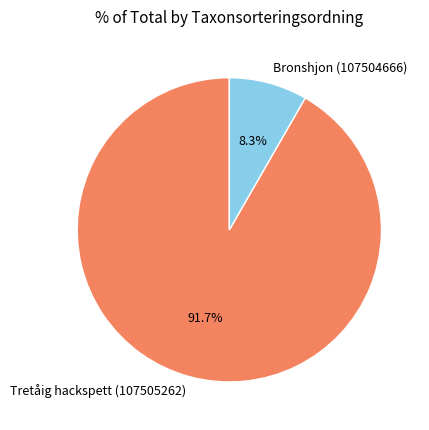

Combined, what portion of the pie is Tretåig hackspett (107505262) and Bronshjon (107504666)?

100.0%